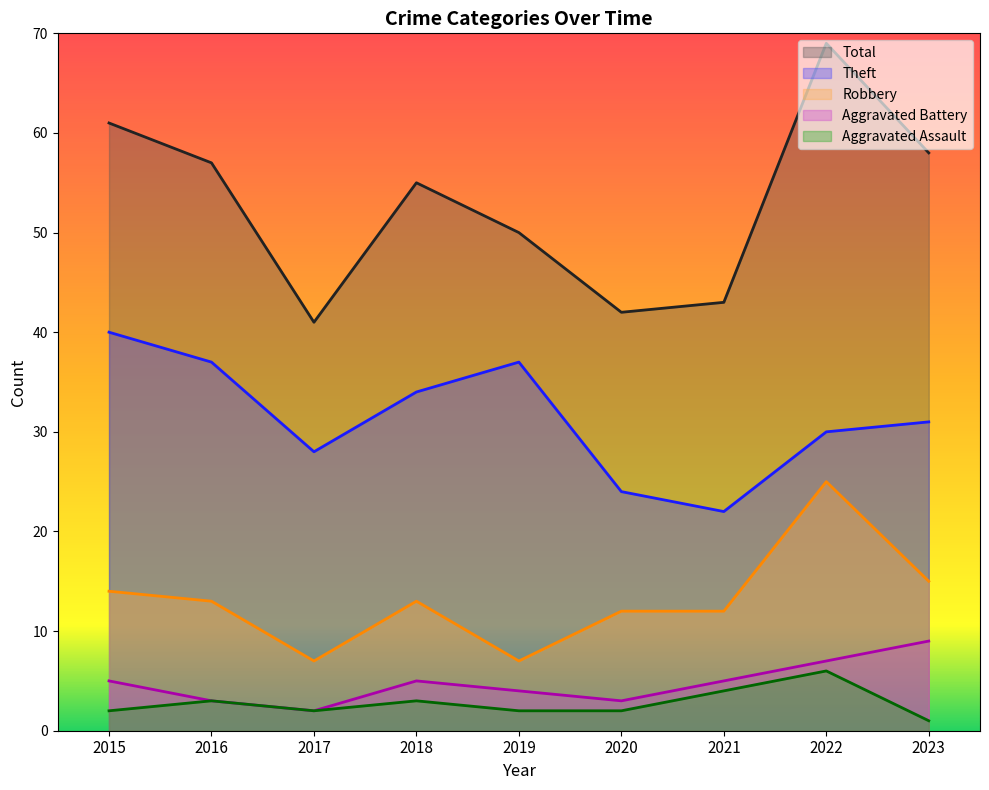

Which label corresponds to the smallest value in the chart?

2023